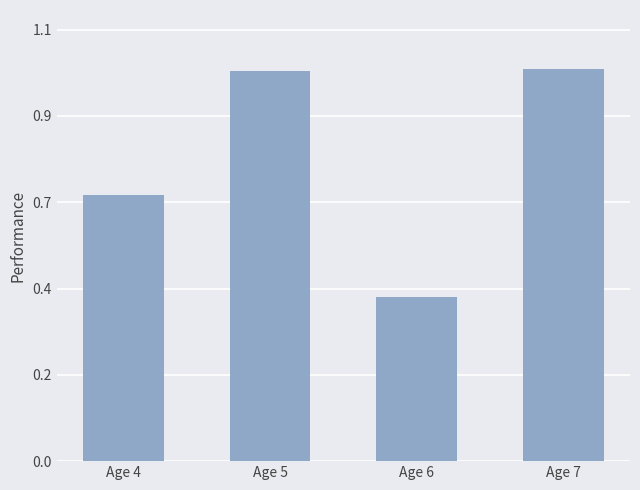

List the labels in order of value, largest first.

Age 7, Age 5, Age 4, Age 6